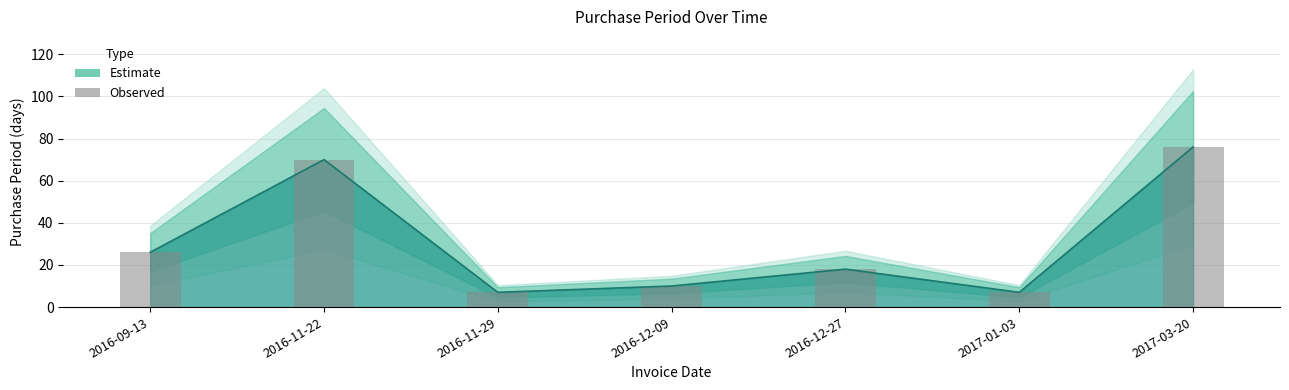

What is the value of the 5th bar from the left?

18